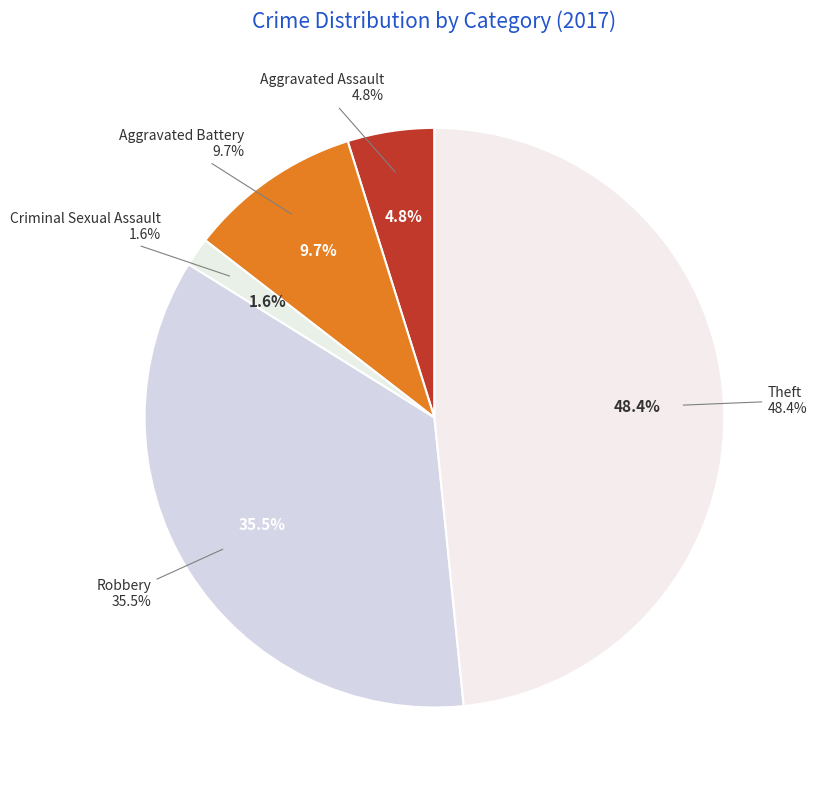

Is Aggravated Battery the majority of the pie?

No